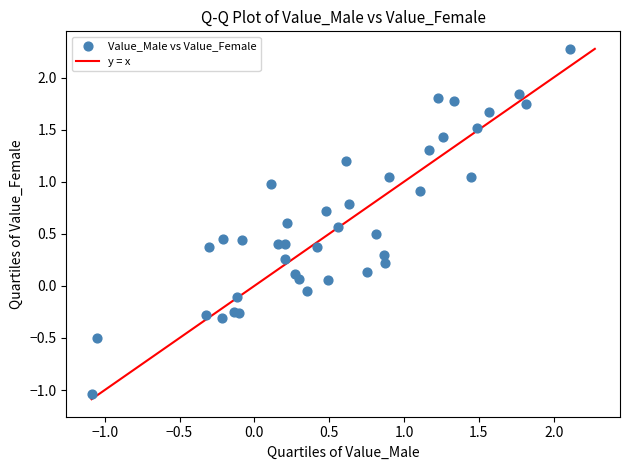

What is the range of X values (max minus min)?

3.2